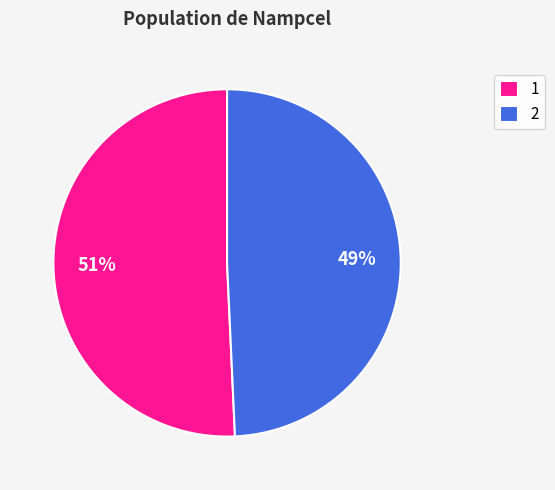

Which category has the biggest portion of the pie?

1